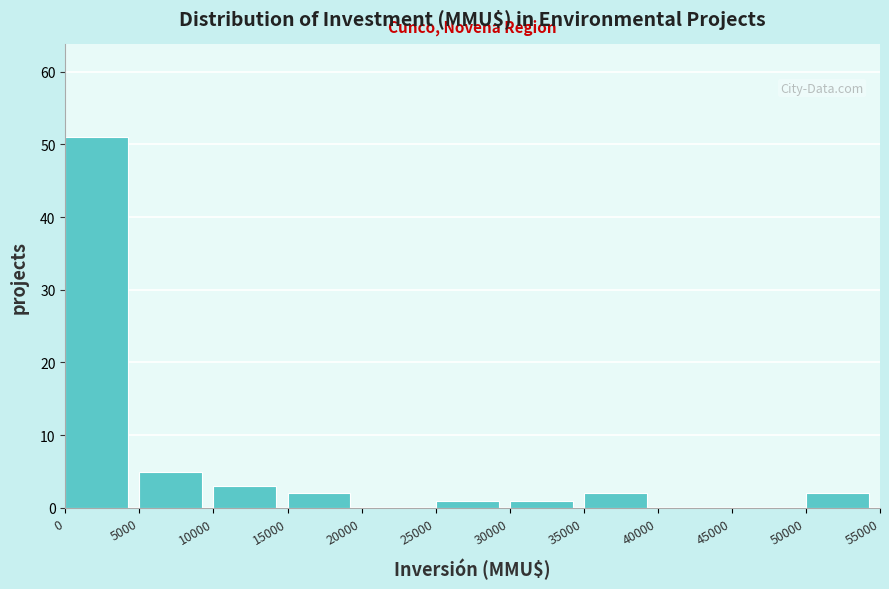

Which range on the x-axis has the tallest bar?

0 to 5000